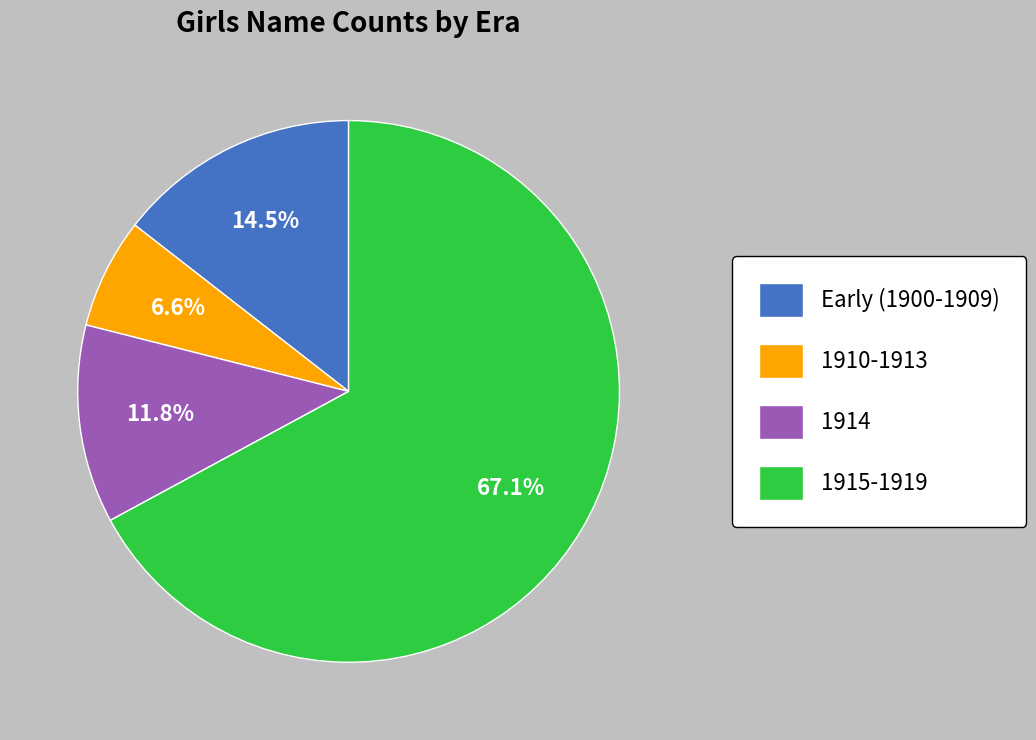

Which slice is the largest?

1915-1919